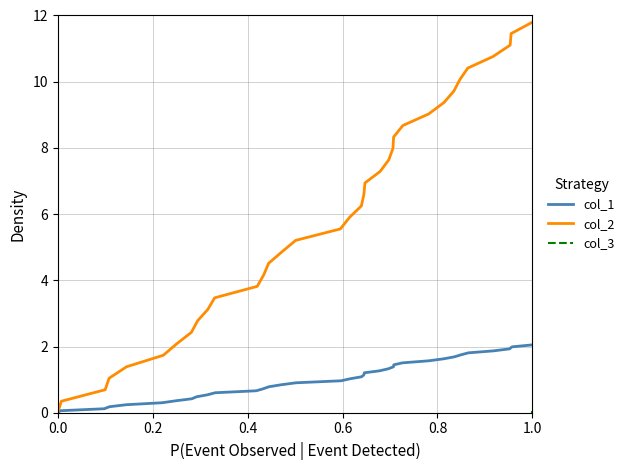

What is the greatest value displayed?

11.8